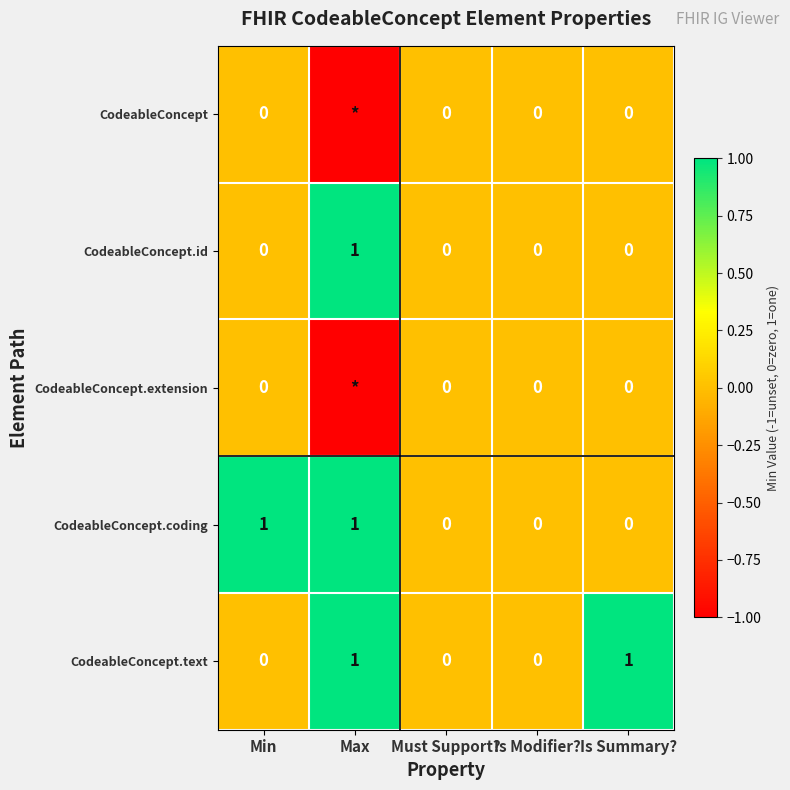

The value of CodeableConcept.text at Must Support? is 0. True or false?

True